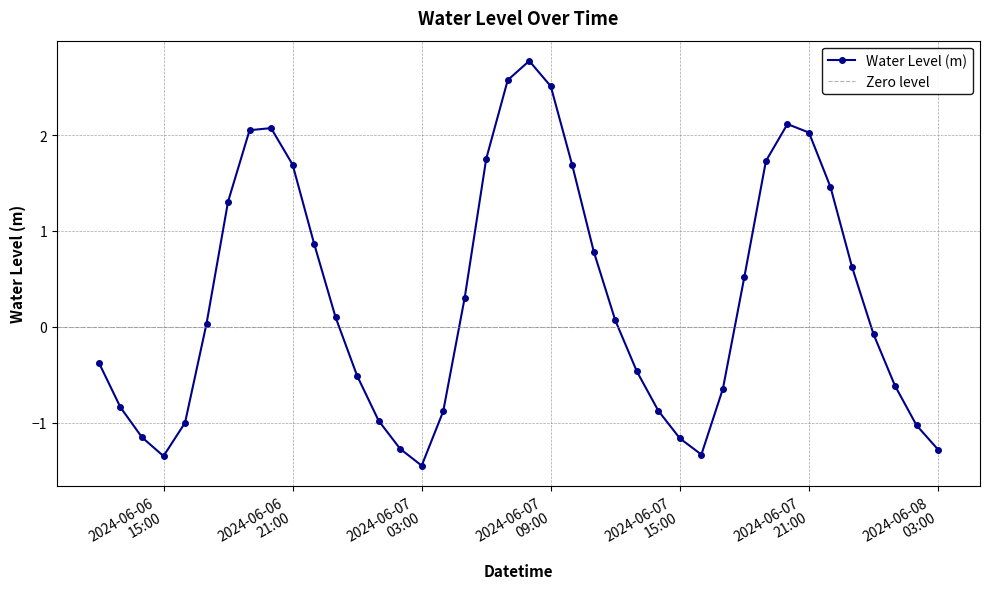

How many data points does each series have?

40